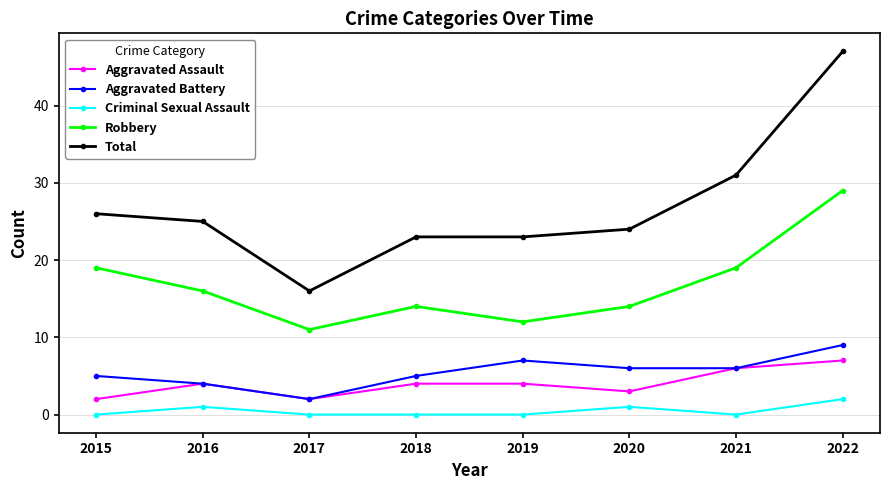

Which series has the largest range (max minus min)?

Total